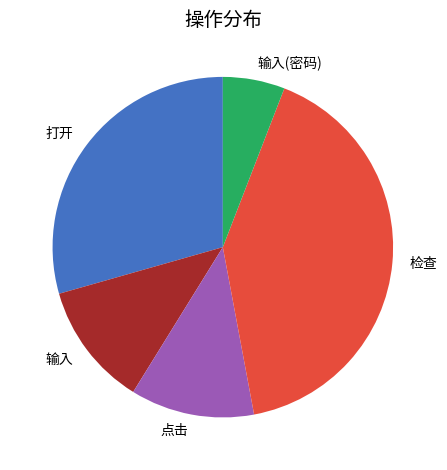

Is there a majority slice in this chart?

No